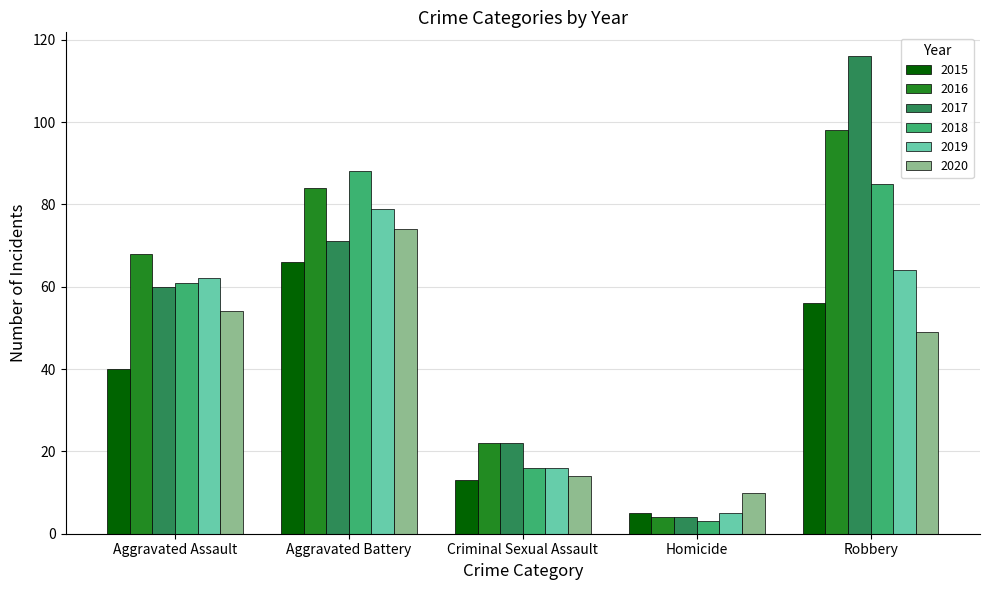

What are all the series names shown in the legend?

2015, 2016, 2017, 2018, 2019, 2020